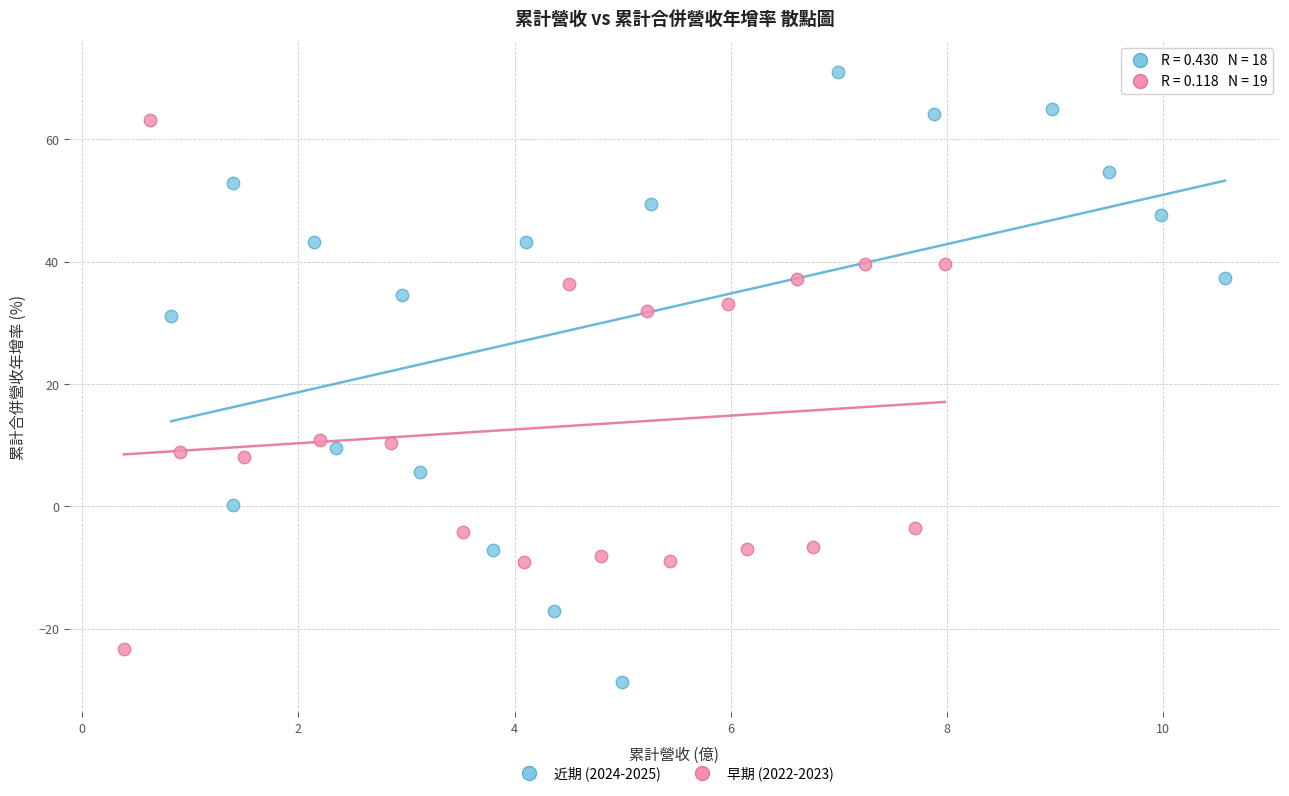

Which series reaches the maximum Y coordinate?

近期 (2024-2025)